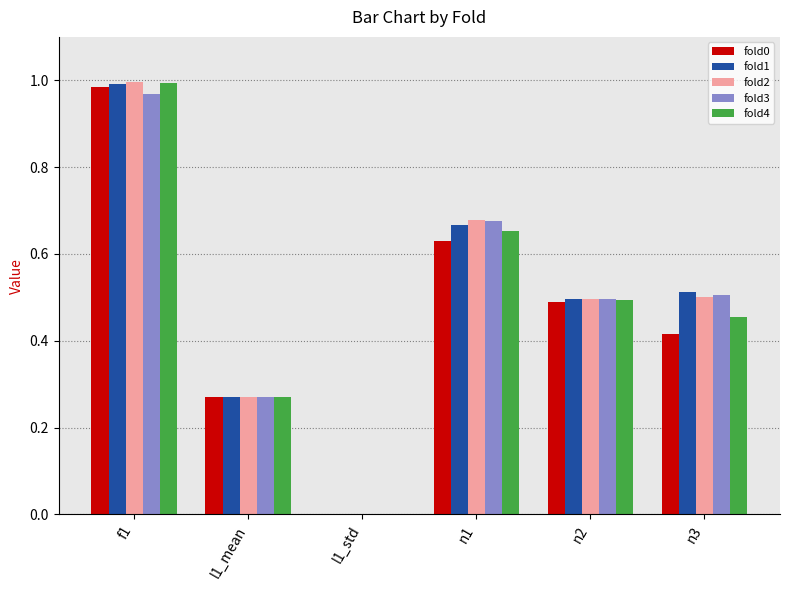

At which category is the sum across all series the highest?

f1